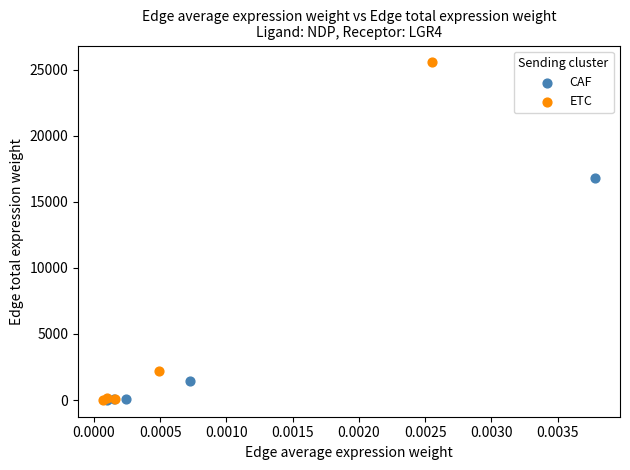

Which series has the widest spread of Y values?

ETC